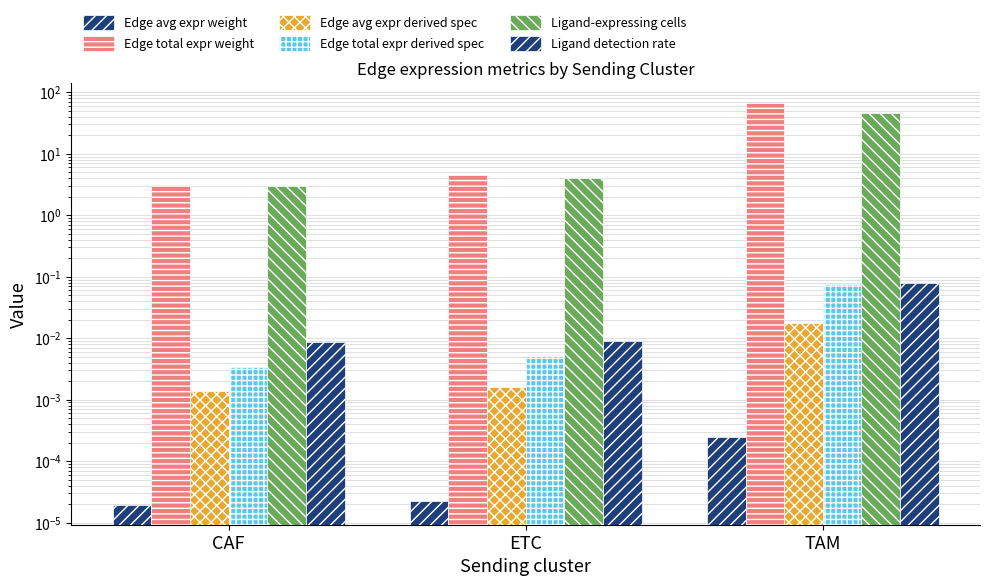

What is the label of the 3rd bar from the right?

CAF